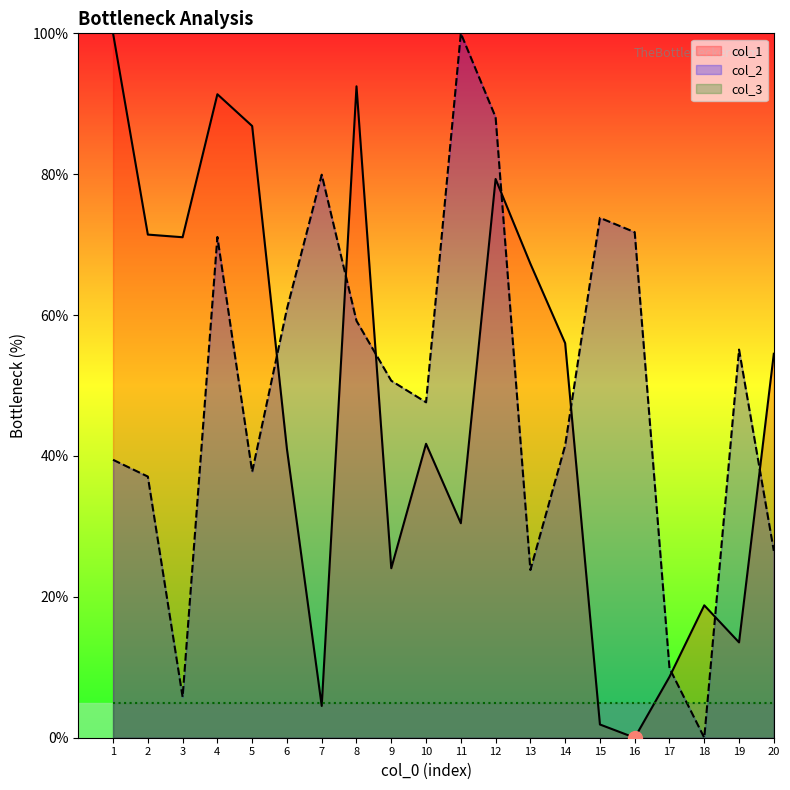

At 9, list the series in order from largest to smallest.

col_2, col_1, col_3